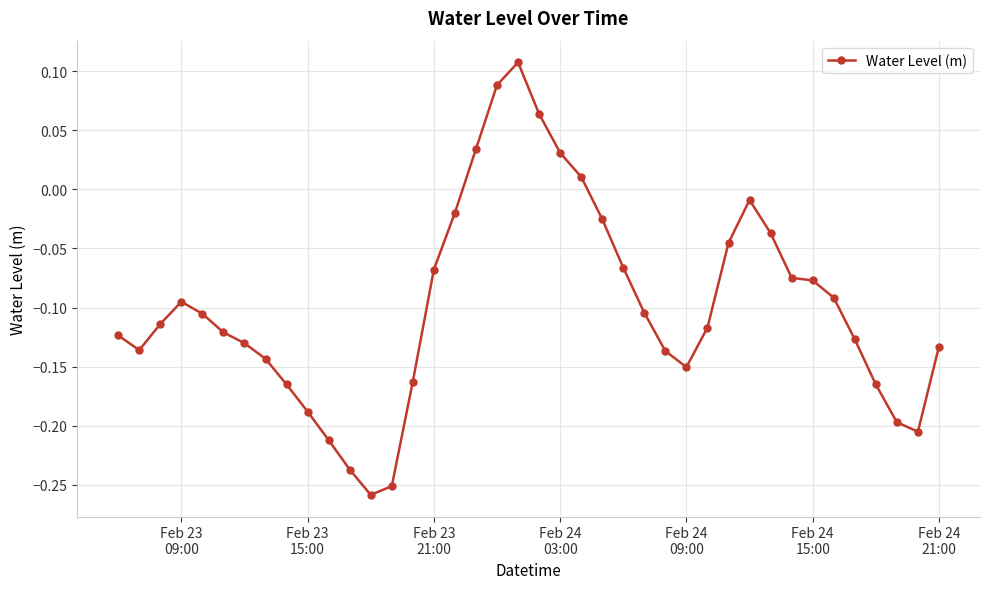

What is the difference between the maximum and minimum values?

0.4